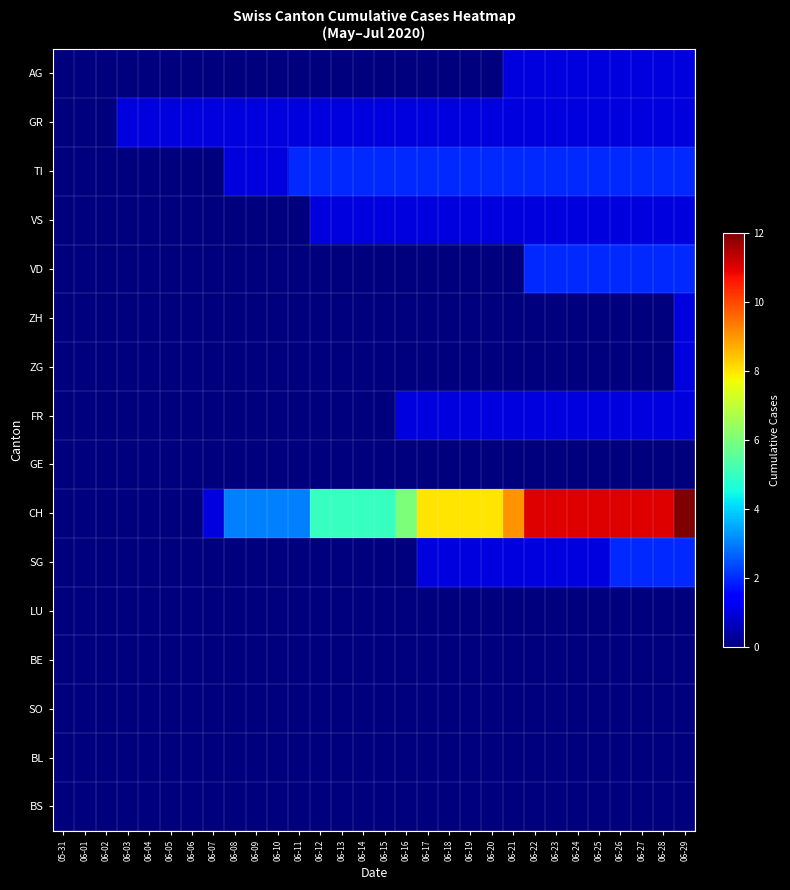

Reading left to right, list all the values displayed in this chart.

AG: 05-31=0	06-01=0	06-02=0	06-03=0	06-04=0	06-05=0	06-06=0	06-07=0	06-08=0	06-09=0	06-10=0	06-11=0	06-12=0	06-13=0	06-14=0	06-15=0	06-16=0	06-17=0	06-18=0	06-19=0	06-20=0	06-21=1	06-22=1	06-23=1	06-24=1	06-25=1	06-26=1	06-27=1	06-28=1	06-29=1
GR: 05-31=0	06-01=0	06-02=0	06-03=1	06-04=1	06-05=1	06-06=1	06-07=1	06-08=1	06-09=1	06-10=1	06-11=1	06-12=1	06-13=1	06-14=1	06-15=1	06-16=1	06-17=1	06-18=1	06-19=1	06-20=1	06-21=1	06-22=1	06-23=1	06-24=1	06-25=1	06-26=1	06-27=1	06-28=1	06-29=1
TI: 05-31=0	06-01=0	06-02=0	06-03=0	06-04=0	06-05=0	06-06=0	06-07=0	06-08=1	06-09=1	06-10=1	06-11=2	06-12=2	06-13=2	06-14=2	06-15=2	06-16=2	06-17=2	06-18=2	06-19=2	06-20=2	06-21=2	06-22=2	06-23=2	06-24=2	06-25=2	06-26=2	06-27=2	06-28=2	06-29=2
VS: 05-31=0	06-01=0	06-02=0	06-03=0	06-04=0	06-05=0	06-06=0	06-07=0	06-08=0	06-09=0	06-10=0	06-11=0	06-12=1	06-13=1	06-14=1	06-15=1	06-16=1	06-17=1	06-18=1	06-19=1	06-20=1	06-21=1	06-22=1	06-23=1	06-24=1	06-25=1	06-26=1	06-27=1	06-28=1	06-29=1
VD: 05-31=0	06-01=0	06-02=0	06-03=0	06-04=0	06-05=0	06-06=0	06-07=0	06-08=0	06-09=0	06-10=0	06-11=0	06-12=0	06-13=0	06-14=0	06-15=0	06-16=0	06-17=0	06-18=0	06-19=0	06-20=0	06-21=0	06-22=2	06-23=2	06-24=2	06-25=2	06-26=2	06-27=2	06-28=2	06-29=2
ZH: 05-31=0	06-01=0	06-02=0	06-03=0	06-04=0	06-05=0	06-06=0	06-07=0	06-08=0	06-09=0	06-10=0	06-11=0	06-12=0	06-13=0	06-14=0	06-15=0	06-16=0	06-17=0	06-18=0	06-19=0	06-20=0	06-21=0	06-22=0	06-23=0	06-24=0	06-25=0	06-26=0	06-27=0	06-28=0	06-29=1
ZG: 05-31=0	06-01=0	06-02=0	06-03=0	06-04=0	06-05=0	06-06=0	06-07=0	06-08=0	06-09=0	06-10=0	06-11=0	06-12=0	06-13=0	06-14=0	06-15=0	06-16=0	06-17=0	06-18=0	06-19=0	06-20=0	06-21=0	06-22=0	06-23=0	06-24=0	06-25=0	06-26=0	06-27=0	06-28=0	06-29=1
FR: 05-31=0	06-01=0	06-02=0	06-03=0	06-04=0	06-05=0	06-06=0	06-07=0	06-08=0	06-09=0	06-10=0	06-11=0	06-12=0	06-13=0	06-14=0	06-15=0	06-16=1	06-17=1	06-18=1	06-19=1	06-20=1	06-21=1	06-22=1	06-23=1	06-24=1	06-25=1	06-26=1	06-27=1	06-28=1	06-29=1
GE: 05-31=0	06-01=0	06-02=0	06-03=0	06-04=0	06-05=0	06-06=0	06-07=0	06-08=0	06-09=0	06-10=0	06-11=0	06-12=0	06-13=0	06-14=0	06-15=0	06-16=0	06-17=0	06-18=0	06-19=0	06-20=0	06-21=0	06-22=0	06-23=0	06-24=0	06-25=0	06-26=0	06-27=0	06-28=0	06-29=0
CH: 05-31=0	06-01=0	06-02=0	06-03=0	06-04=0	06-05=0	06-06=0	06-07=1	06-08=3	06-09=3	06-10=3	06-11=3	06-12=5	06-13=5	06-14=5	06-15=5	06-16=6	06-17=8	06-18=8	06-19=8	06-20=8	06-21=9	06-22=11	06-23=11	06-24=11	06-25=11	06-26=11	06-27=11	06-28=11	06-29=12
SG: 05-31=0	06-01=0	06-02=0	06-03=0	06-04=0	06-05=0	06-06=0	06-07=0	06-08=0	06-09=0	06-10=0	06-11=0	06-12=0	06-13=0	06-14=0	06-15=0	06-16=0	06-17=1	06-18=1	06-19=1	06-20=1	06-21=1	06-22=1	06-23=1	06-24=1	06-25=1	06-26=2	06-27=2	06-28=2	06-29=2
LU: 05-31=0	06-01=0	06-02=0	06-03=0	06-04=0	06-05=0	06-06=0	06-07=0	06-08=0	06-09=0	06-10=0	06-11=0	06-12=0	06-13=0	06-14=0	06-15=0	06-16=0	06-17=0	06-18=0	06-19=0	06-20=0	06-21=0	06-22=0	06-23=0	06-24=0	06-25=0	06-26=0	06-27=0	06-28=0	06-29=0
BE: 05-31=0	06-01=0	06-02=0	06-03=0	06-04=0	06-05=0	06-06=0	06-07=0	06-08=0	06-09=0	06-10=0	06-11=0	06-12=0	06-13=0	06-14=0	06-15=0	06-16=0	06-17=0	06-18=0	06-19=0	06-20=0	06-21=0	06-22=0	06-23=0	06-24=0	06-25=0	06-26=0	06-27=0	06-28=0	06-29=0
SO: 05-31=0	06-01=0	06-02=0	06-03=0	06-04=0	06-05=0	06-06=0	06-07=0	06-08=0	06-09=0	06-10=0	06-11=0	06-12=0	06-13=0	06-14=0	06-15=0	06-16=0	06-17=0	06-18=0	06-19=0	06-20=0	06-21=0	06-22=0	06-23=0	06-24=0	06-25=0	06-26=0	06-27=0	06-28=0	06-29=0
BL: 05-31=0	06-01=0	06-02=0	06-03=0	06-04=0	06-05=0	06-06=0	06-07=0	06-08=0	06-09=0	06-10=0	06-11=0	06-12=0	06-13=0	06-14=0	06-15=0	06-16=0	06-17=0	06-18=0	06-19=0	06-20=0	06-21=0	06-22=0	06-23=0	06-24=0	06-25=0	06-26=0	06-27=0	06-28=0	06-29=0
BS: 05-31=0	06-01=0	06-02=0	06-03=0	06-04=0	06-05=0	06-06=0	06-07=0	06-08=0	06-09=0	06-10=0	06-11=0	06-12=0	06-13=0	06-14=0	06-15=0	06-16=0	06-17=0	06-18=0	06-19=0	06-20=0	06-21=0	06-22=0	06-23=0	06-24=0	06-25=0	06-26=0	06-27=0	06-28=0	06-29=0